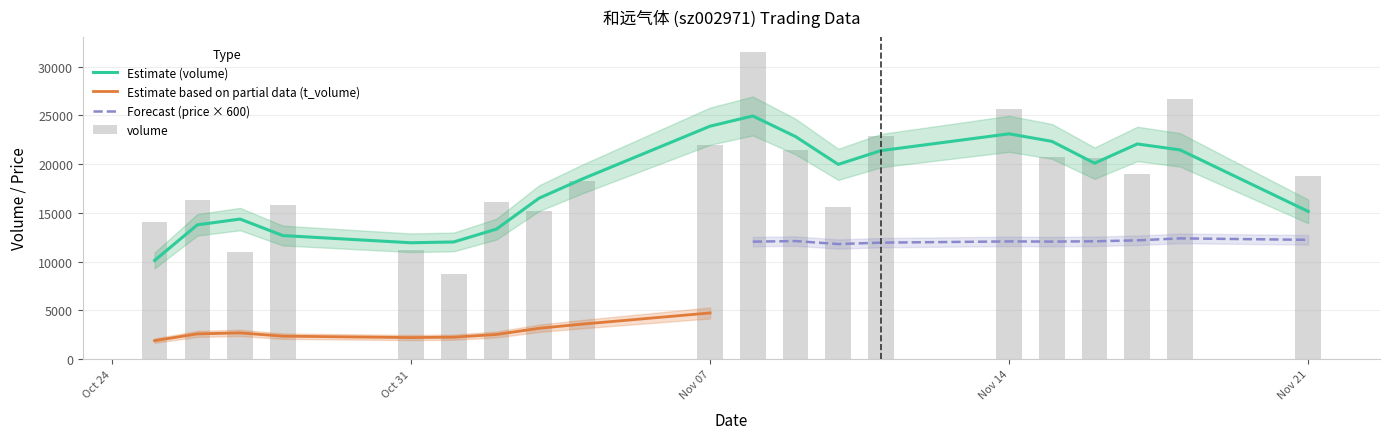

At which label does t_volume first exceed 3810?

2022-11-07